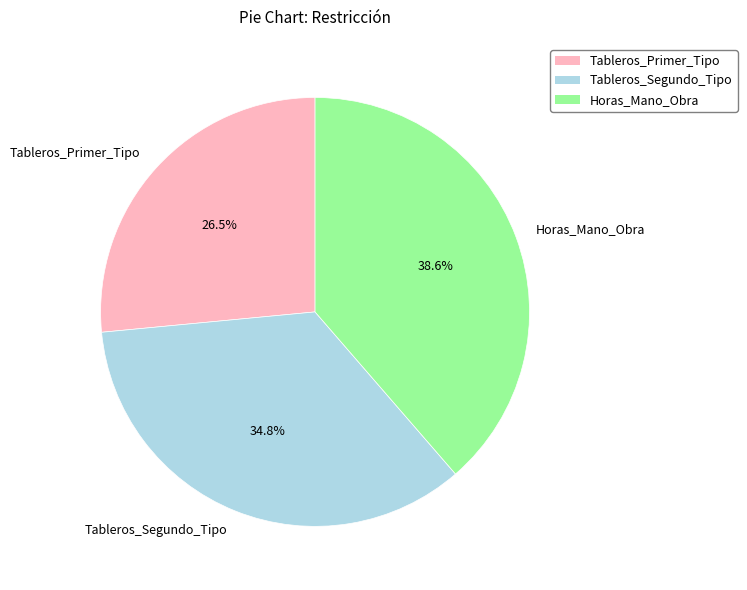

To the nearest percent, what portion does Tableros_Segundo_Tipo represent?

35%